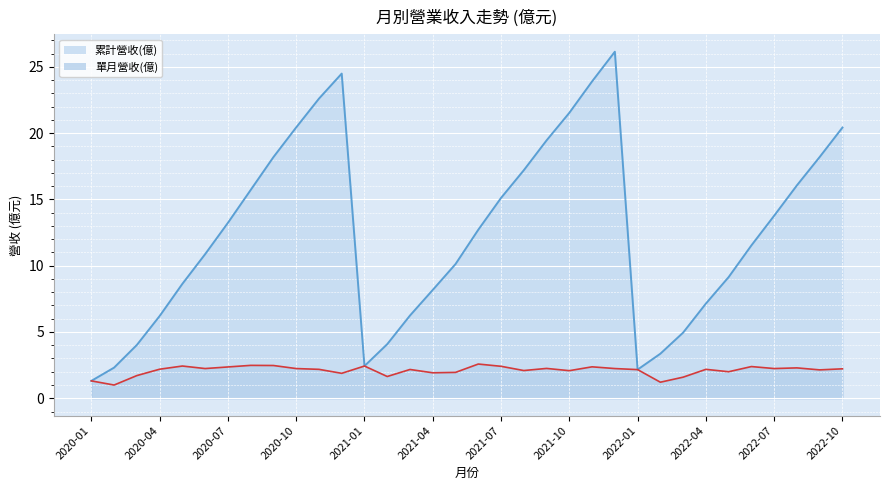

At how many categories does at least one series exceed 15?

14